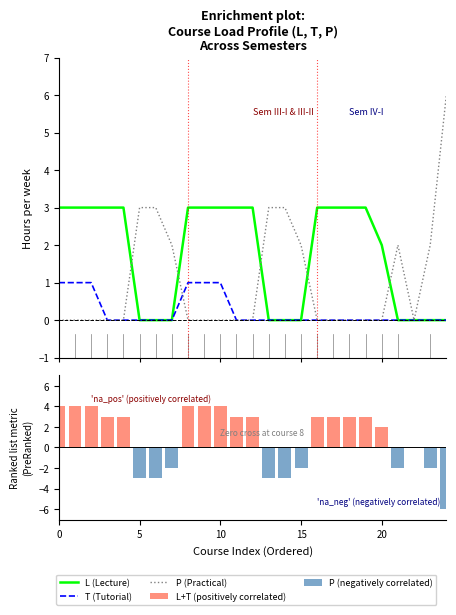

Rank the series by their maximum value, from highest to lowest.

P (Practical), L+T (positively correlated), L (Lecture), T (Tutorial), P (negatively correlated)